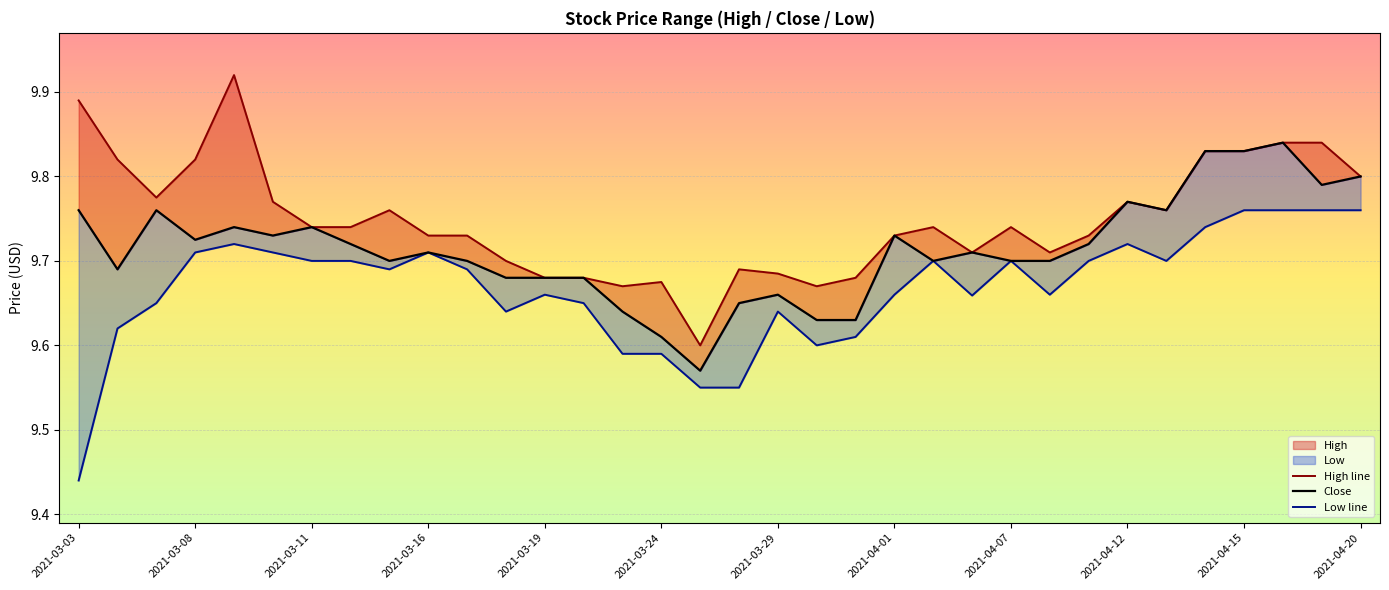

True or false: High line has a value of 9.8 at 31.

True